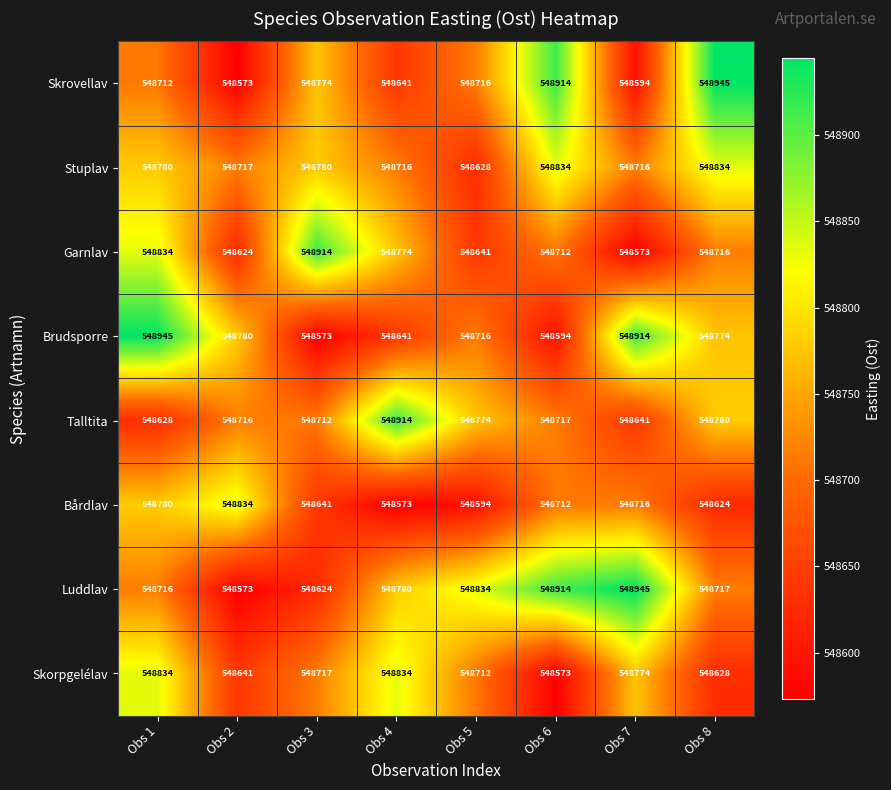

What is the spread (max minus min) of values at Obs 3?

341